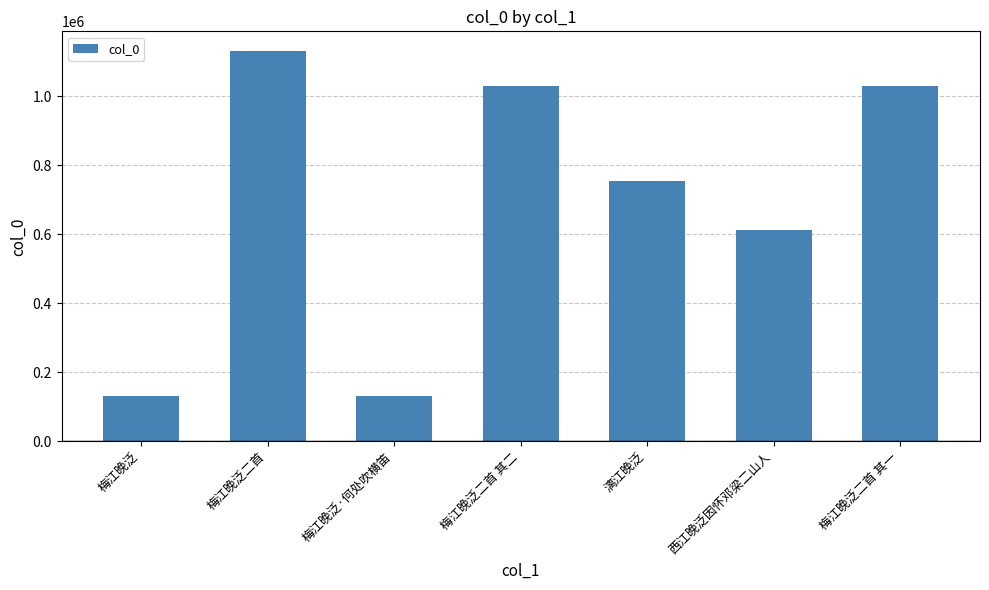

What is the label of the 3rd bar from the left?

梅江晚泛·何处吹横笛